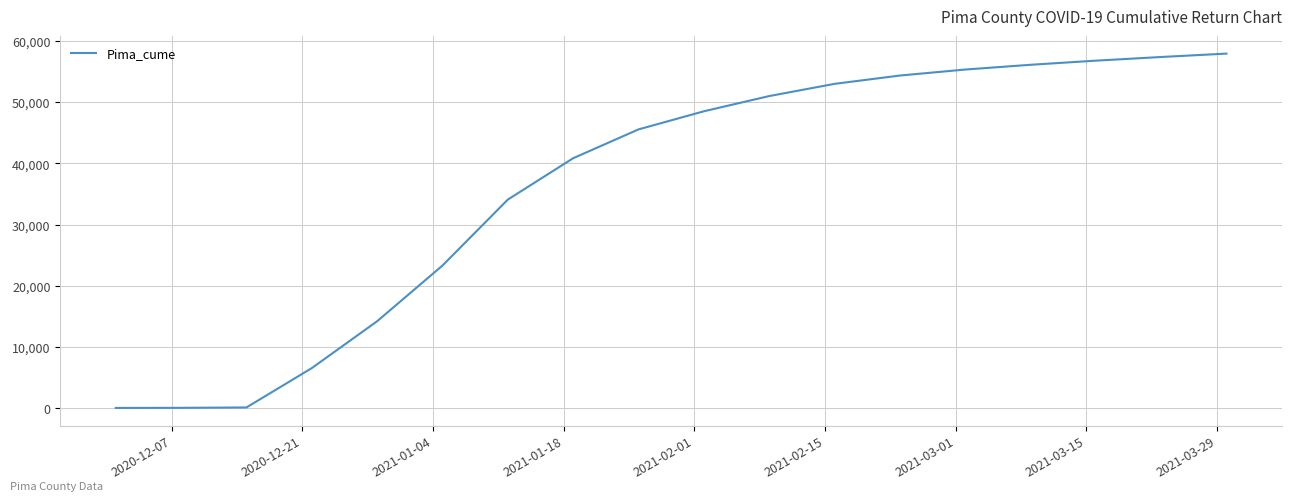

How many lines are shown in the chart?

1